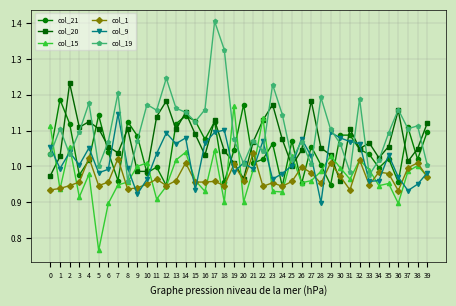

How many interior local peaks does the col_1 series have?

13